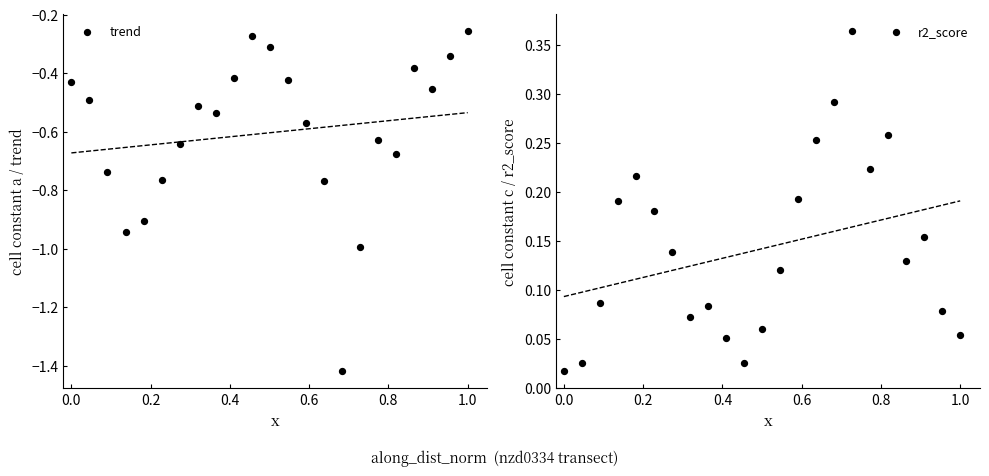

Which series has the largest total across all categories?

r2_score